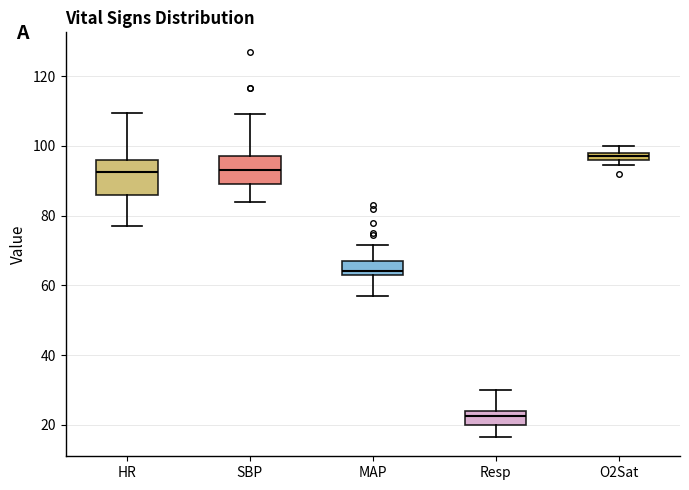

Which box is the tallest, from its lower edge to its upper edge?

HR